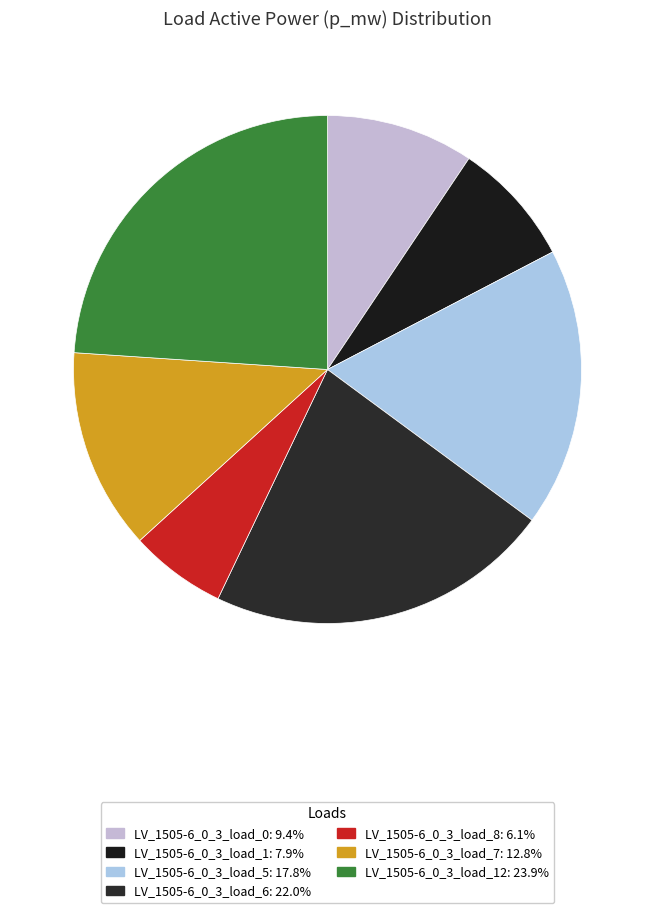

Rank the categories by value from lowest to highest.

LV_1505-6_0_3_load_8, LV_1505-6_0_3_load_1, LV_1505-6_0_3_load_0, LV_1505-6_0_3_load_7, LV_1505-6_0_3_load_5, LV_1505-6_0_3_load_6, LV_1505-6_0_3_load_12